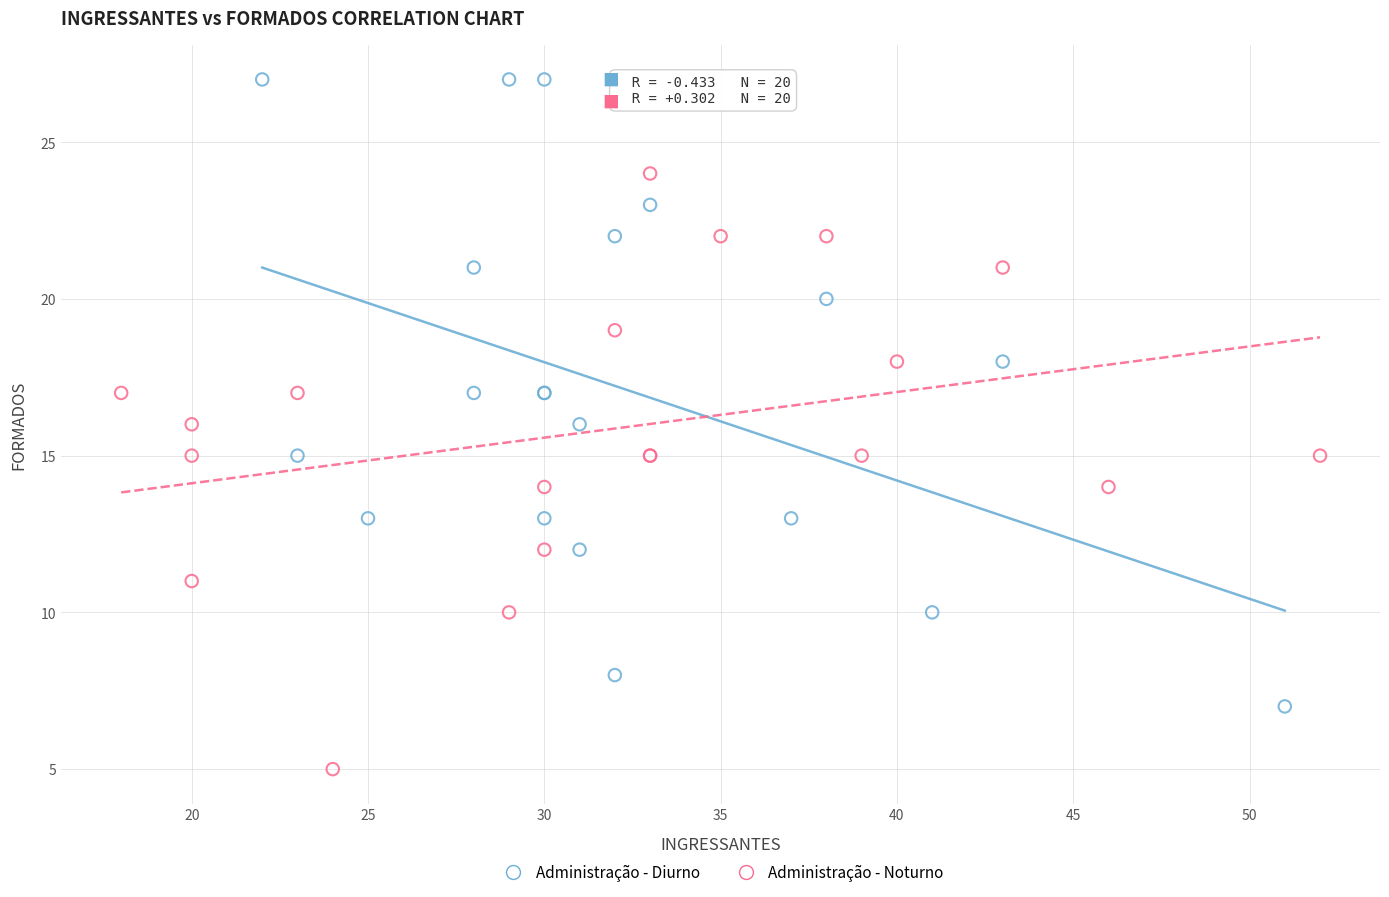

Which series reaches the maximum Y coordinate?

Administração - Diurno